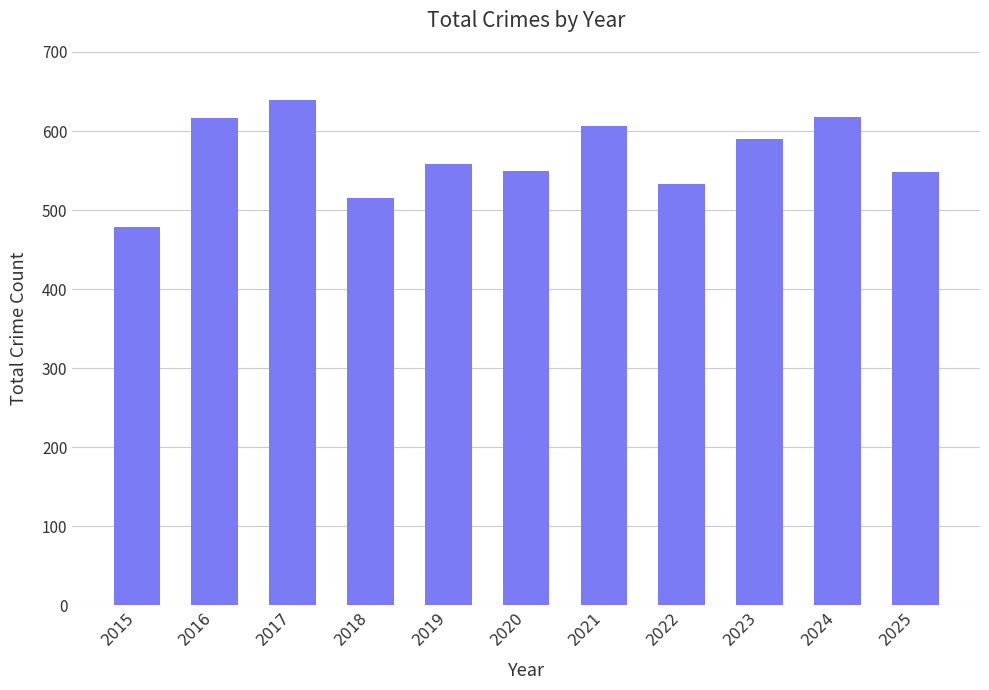

Where is the data nearest to the value 558?

2019